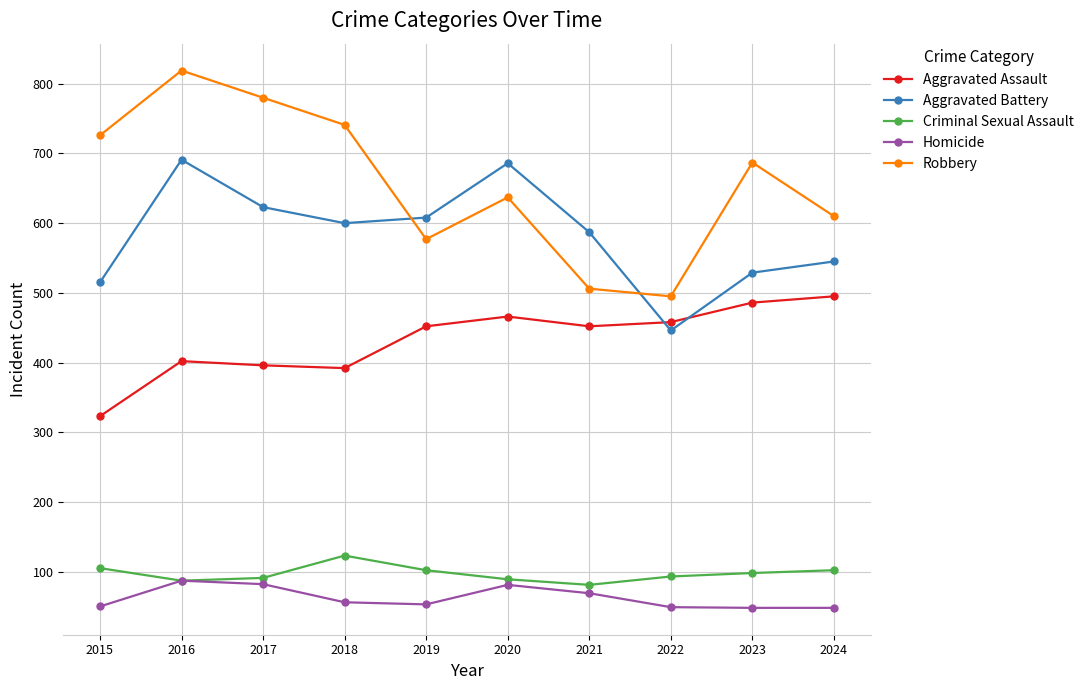

Is it true that Aggravated Assault equals 452 at 2021?

True